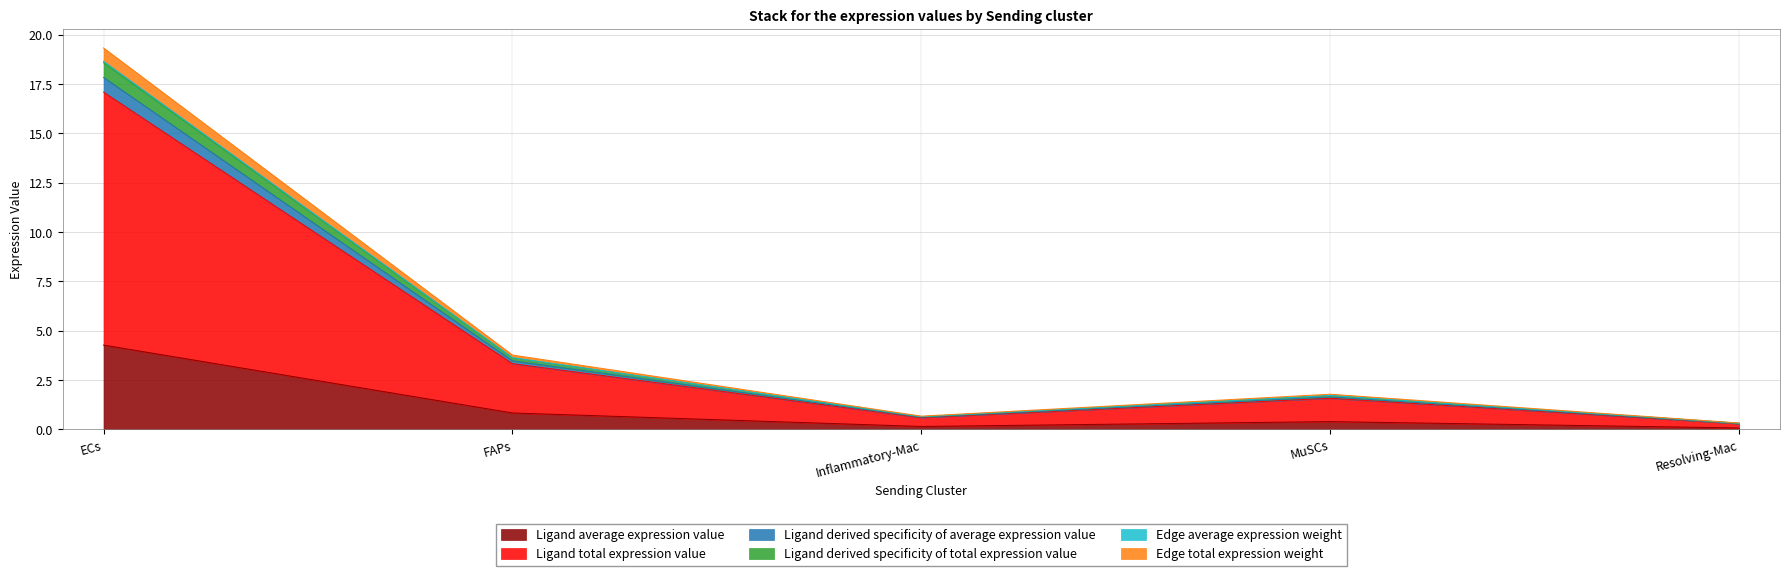

At Inflammatory-Mac, list the series in order from smallest to largest.

Ligand derived specificity of average expression value, Ligand average expression value, Edge total expression weight, Edge average expression weight, Ligand derived specificity of total expression value, Ligand total expression value